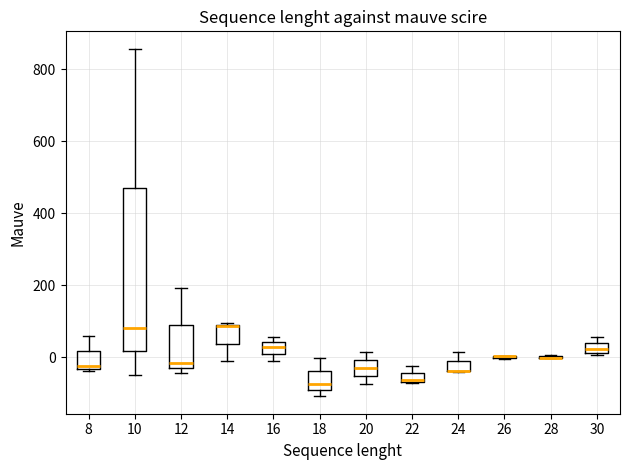

Where does the upper whisker of the box at x = 22 end on the y-axis? The values are not printed on the chart, so give them approximately, as read against the axis.

-20